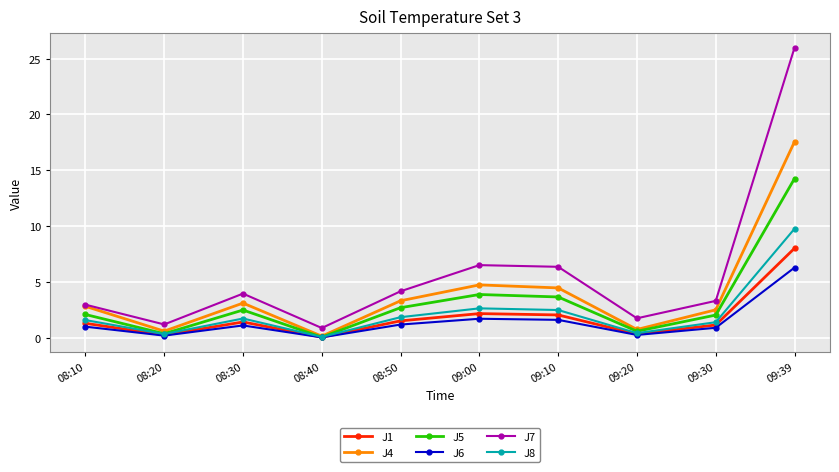

The J5 series shows 0.6 at 08:50. True or false?

False